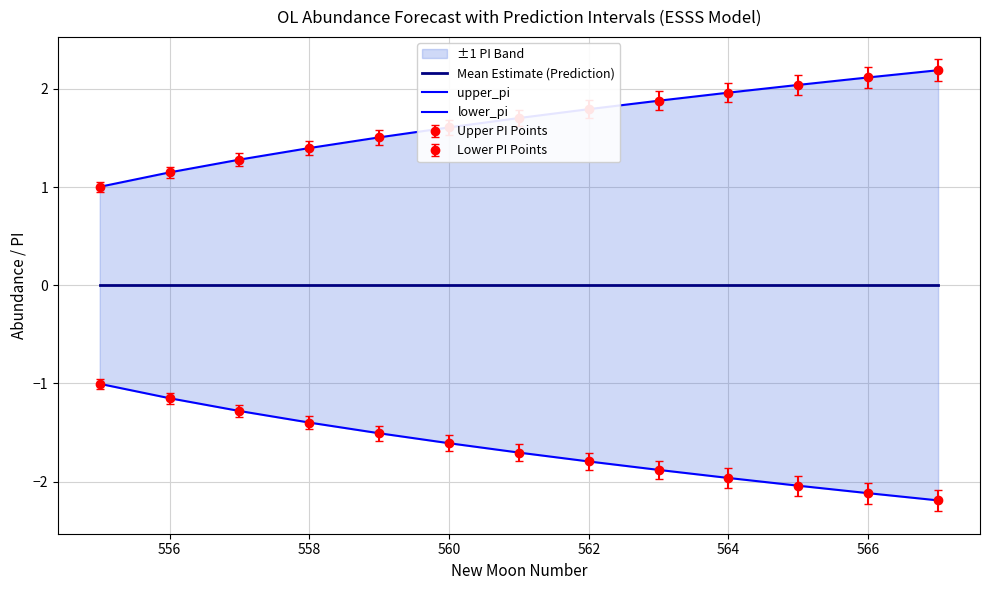

Which series has the widest spread of values?

upper_pi